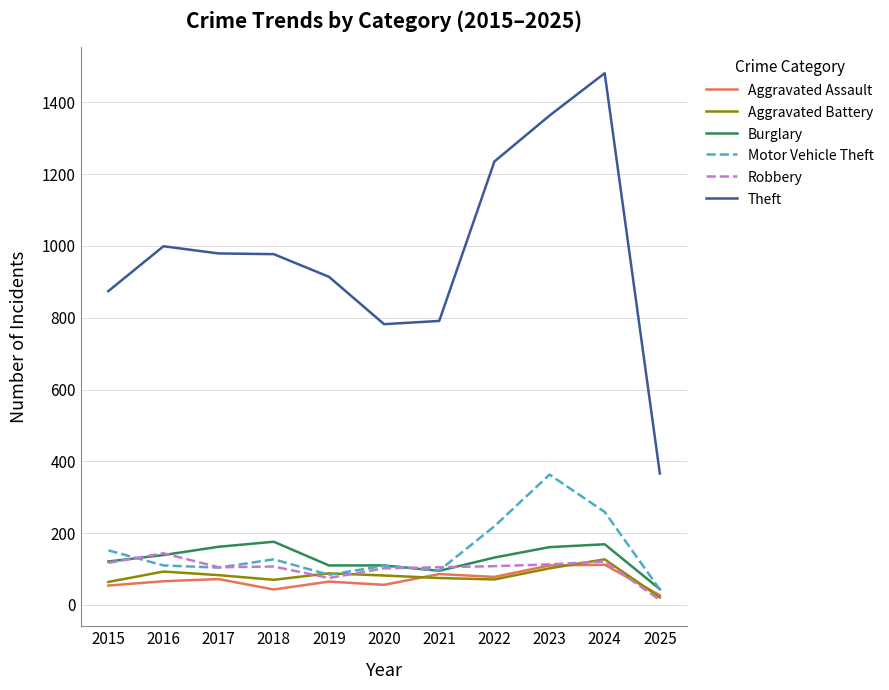

What is the total value across all series at 2017?

1505